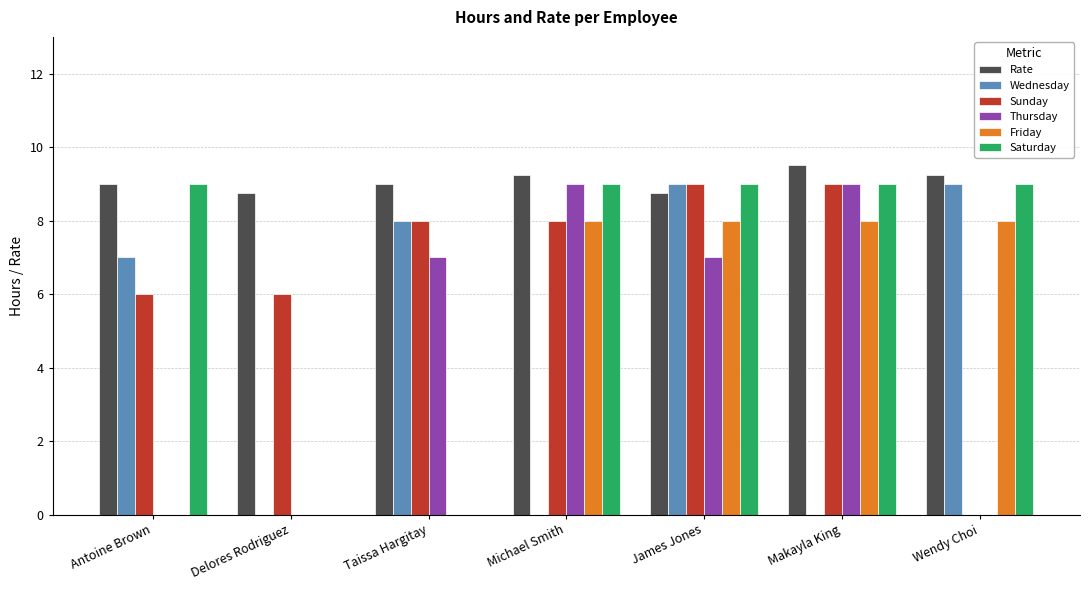

Between Antoine Brown and Wendy Choi, which series saw the biggest shift?

Friday